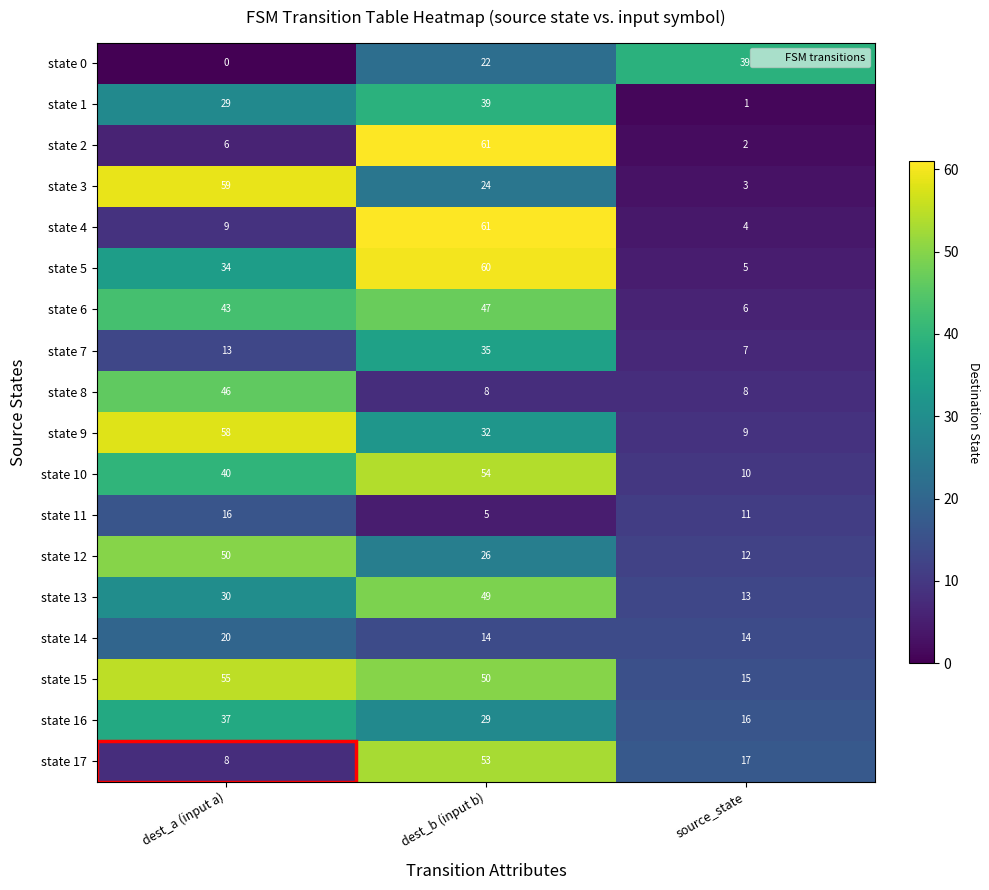

At which label does state 3 first exceed 24?

dest_a (input a)